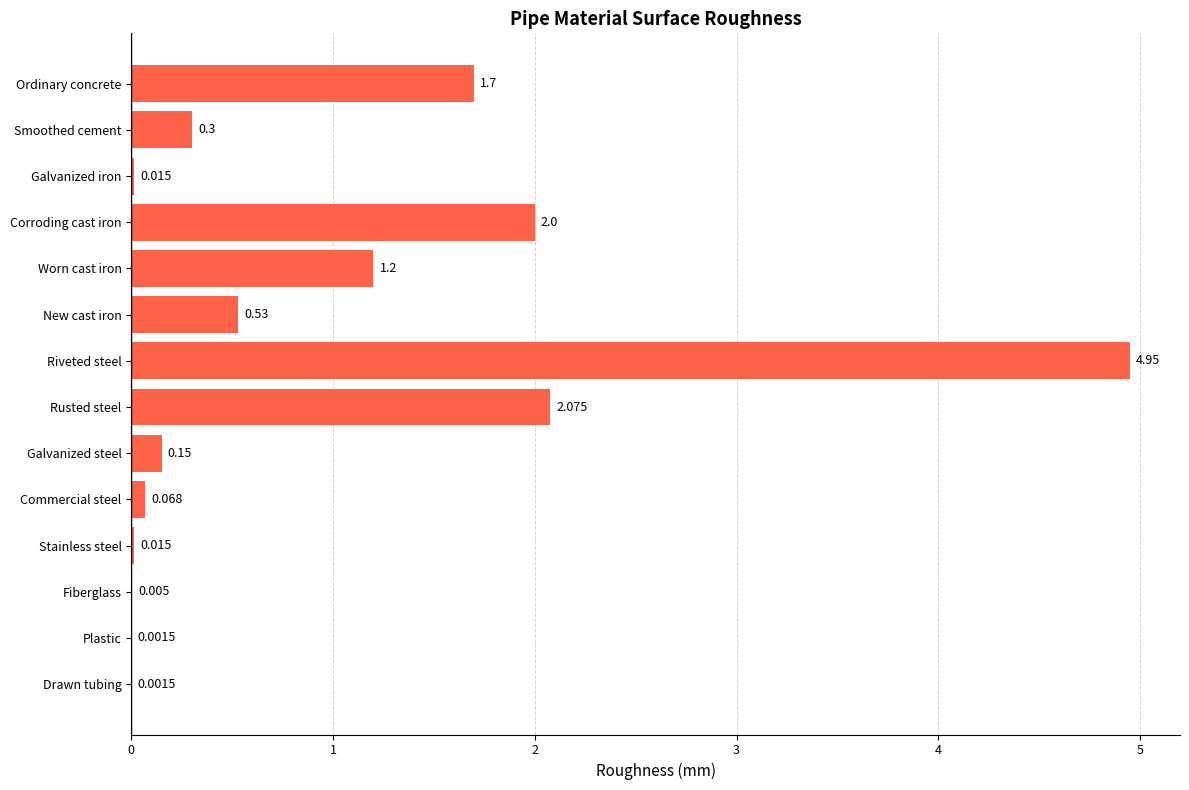

What is the average value?

0.9